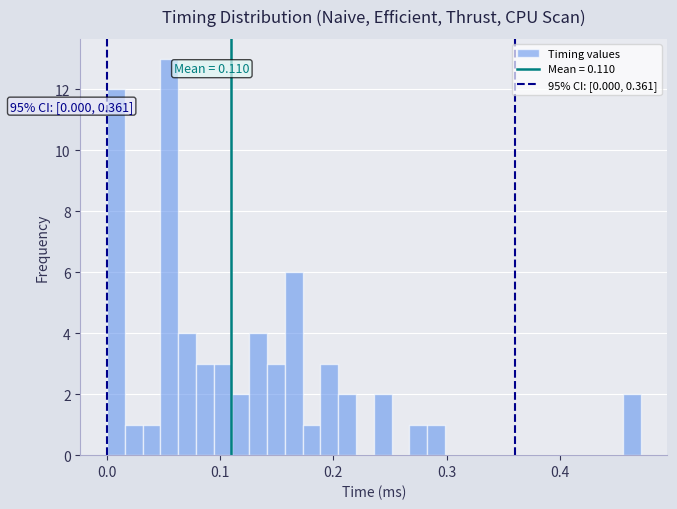

Read against the x-axis, roughly where is the centre of the tallest bar?

0.05